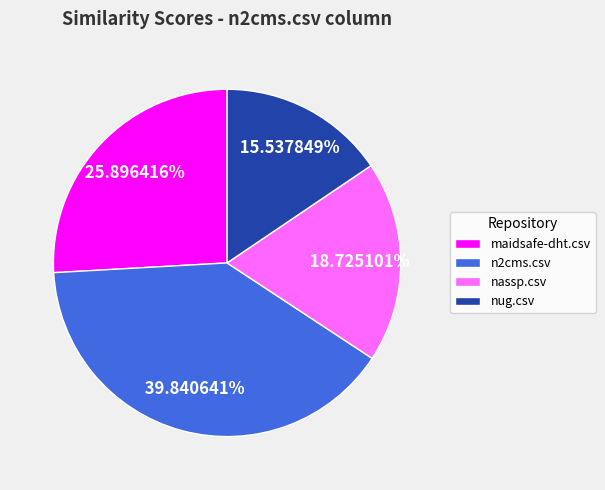

Which has a higher value, maidsafe-dht.csv or nassp.csv?

maidsafe-dht.csv